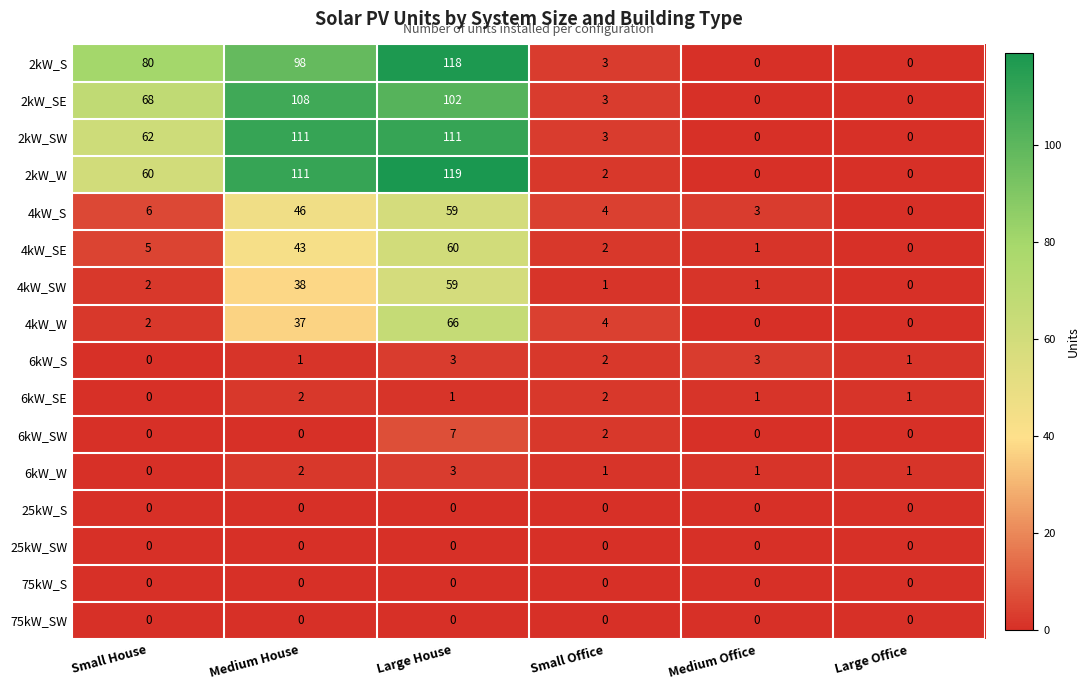

Read the 4kW_S value at Medium Office, to the nearest 5.

5